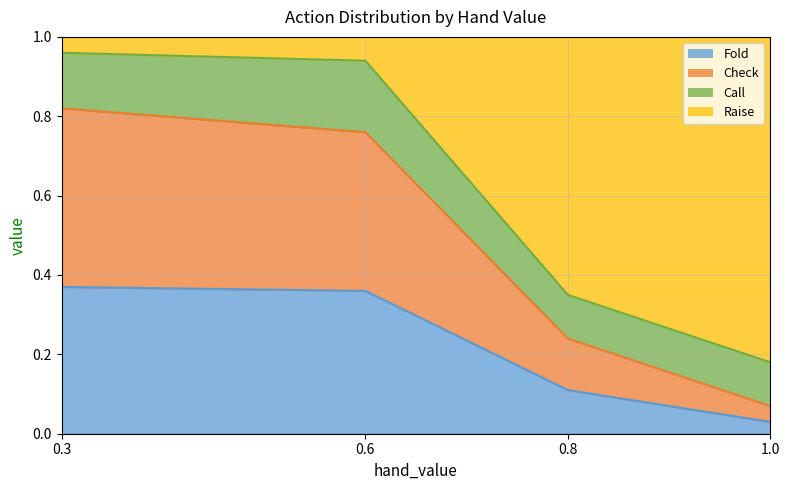

True or false: Raise has a value of 1.3 at 0.3.

False